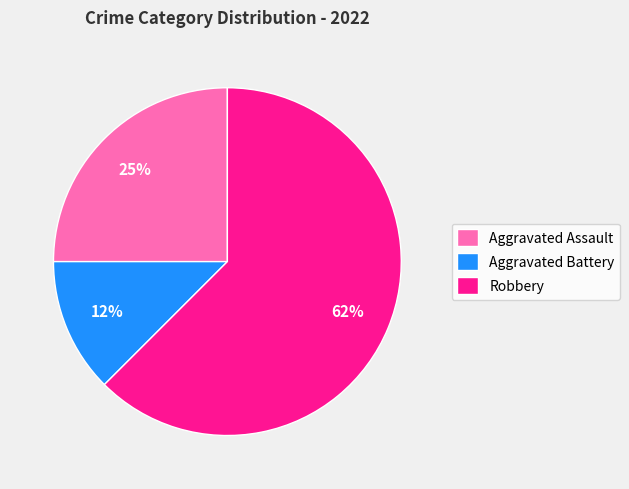

Do Robbery and Aggravated Battery together represent more than half of the pie?

Yes